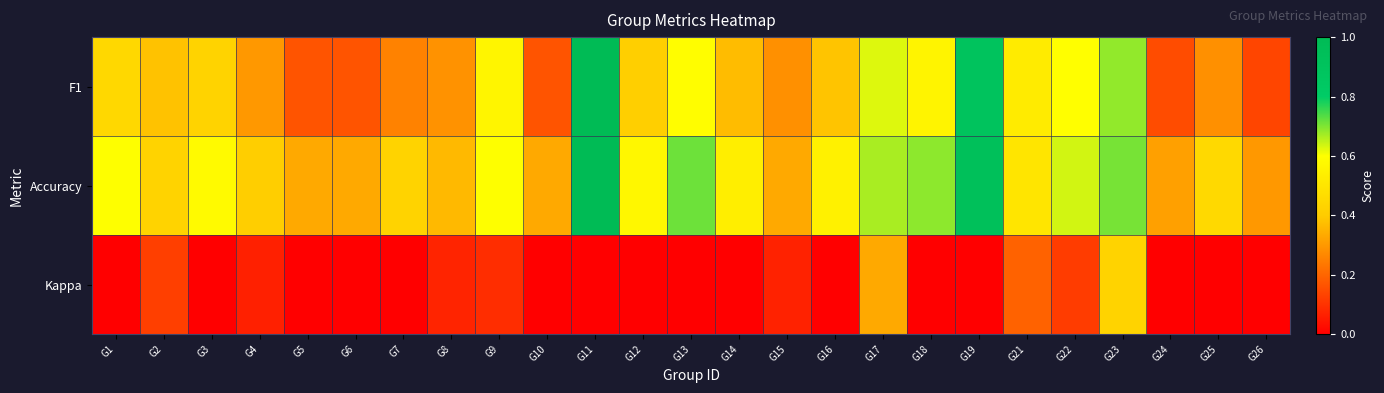

What is the total value across all series at G19?

1.8